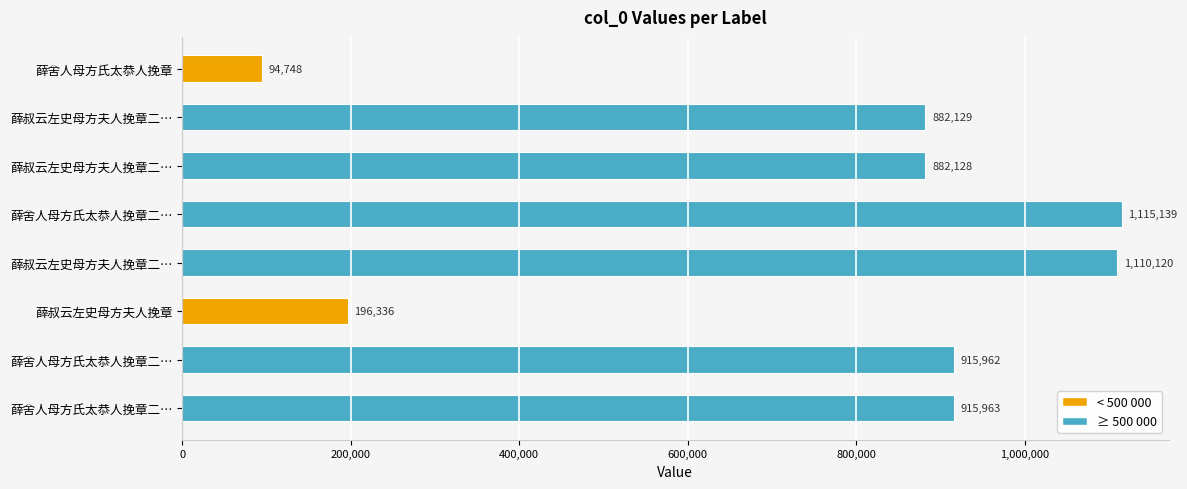

How many data points are less than 915962?

4